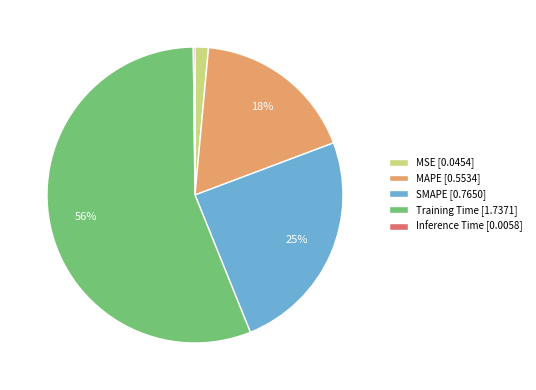

To the nearest percent, what is the combined percentage of SMAPE and MSE?

26%